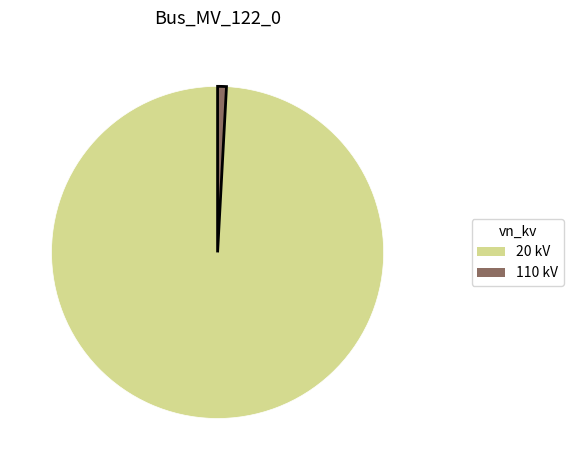

Rank the categories by value from lowest to highest.

110 kV, 20 kV